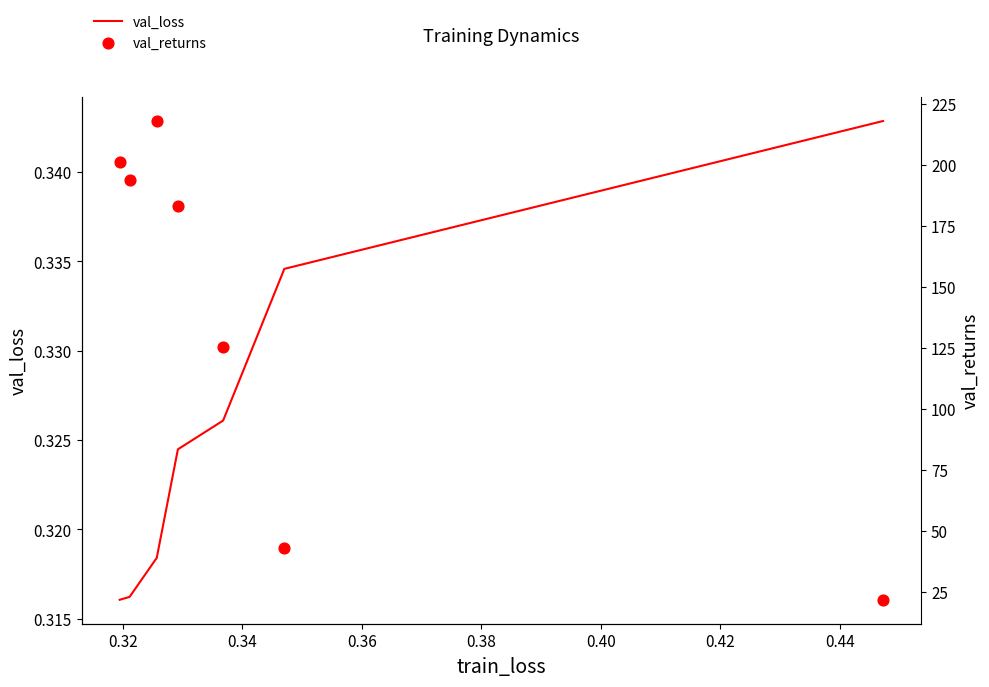

What are all the series names shown in the legend?

val_loss, val_returns